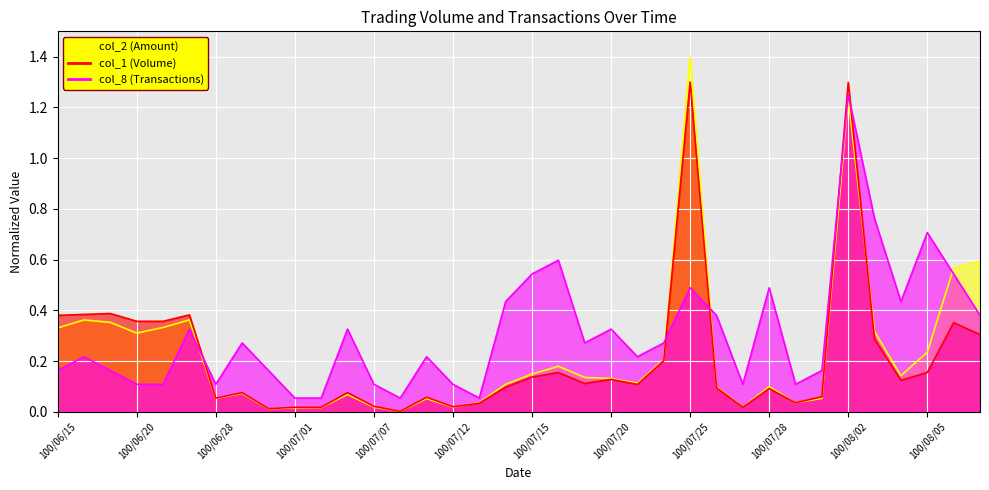

What is the sum of all col_1 (Volume) values?

7.7